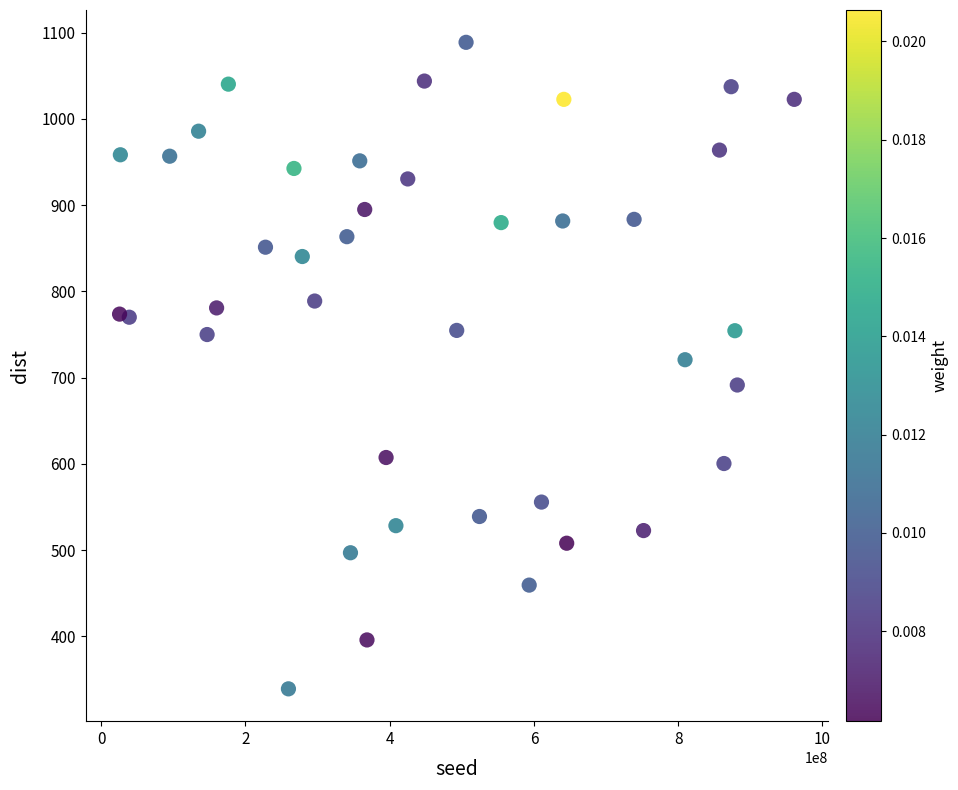

What is the range of Y values (max minus min)?

749.8